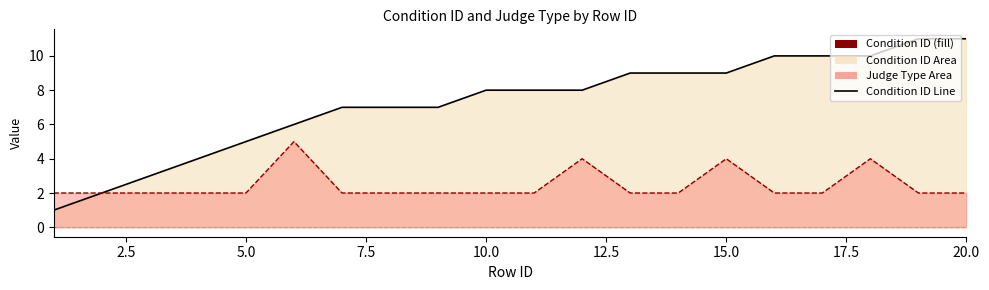

What is the greatest value displayed?

11